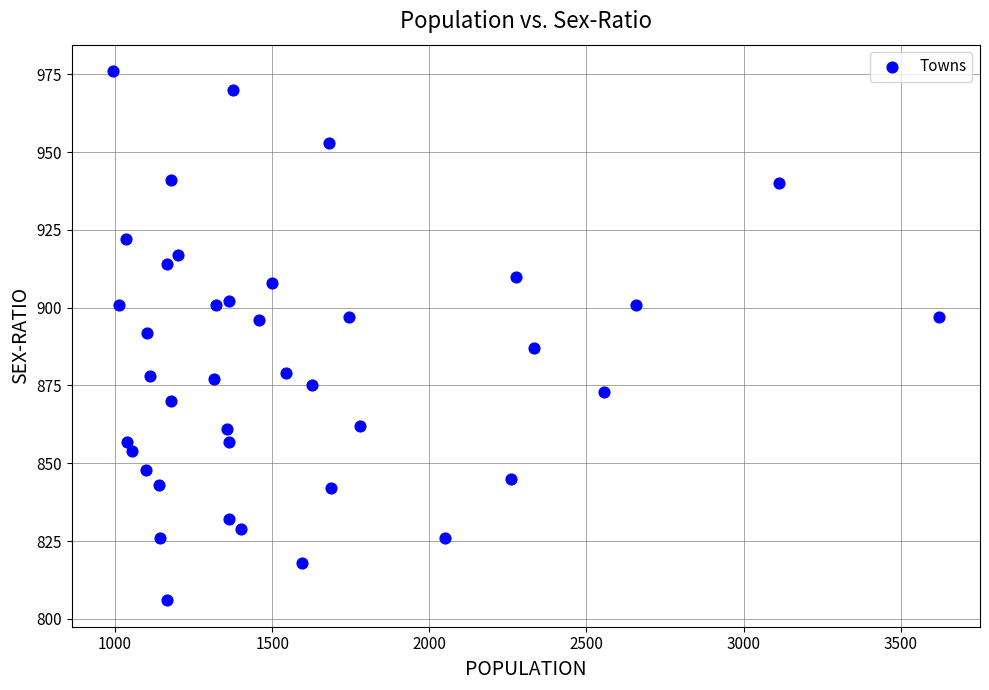

What is the range of Y values (max minus min)?

170